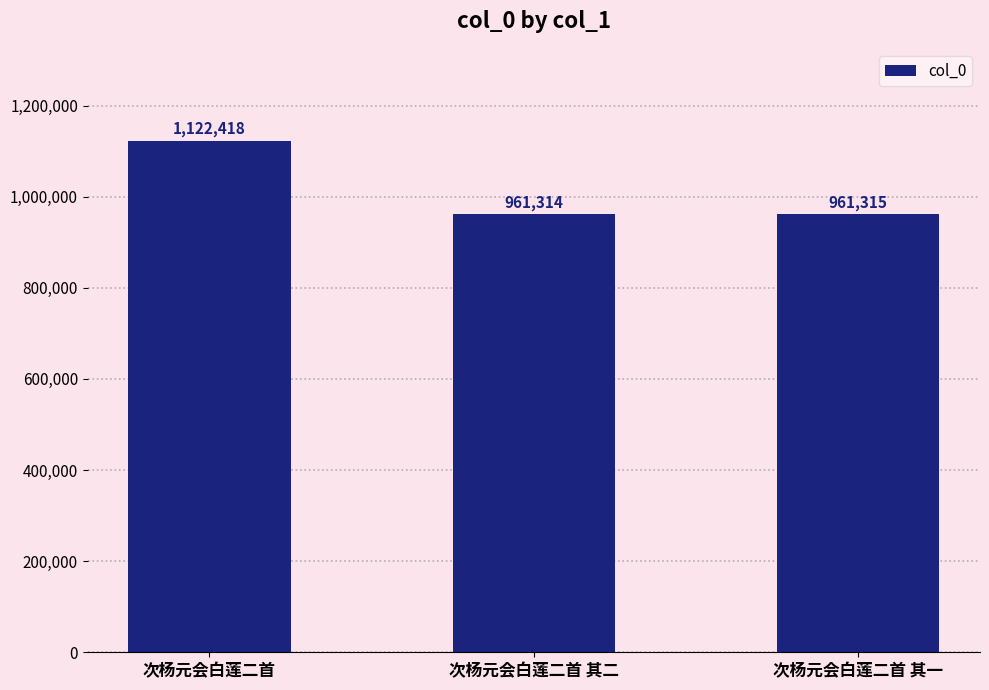

Rank the categories by value from lowest to highest.

次杨元会白莲二首 其二, 次杨元会白莲二首 其一, 次杨元会白莲二首